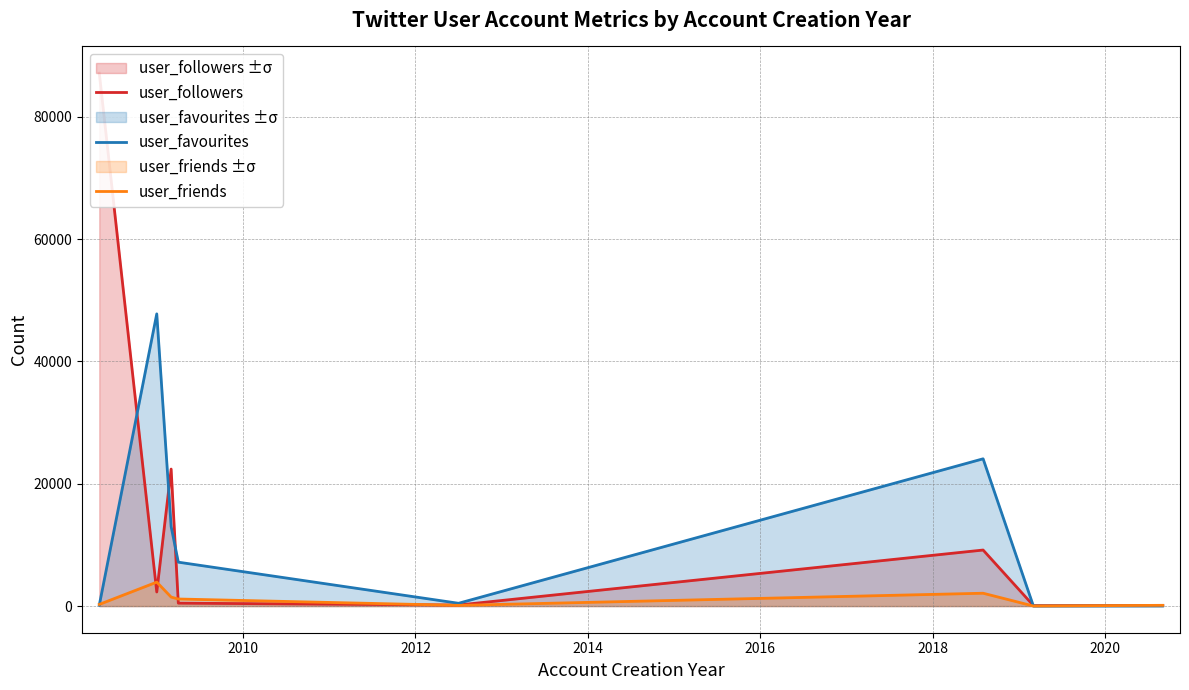

True or false: user_favourites has more than 0 points higher than both neighbors.

True